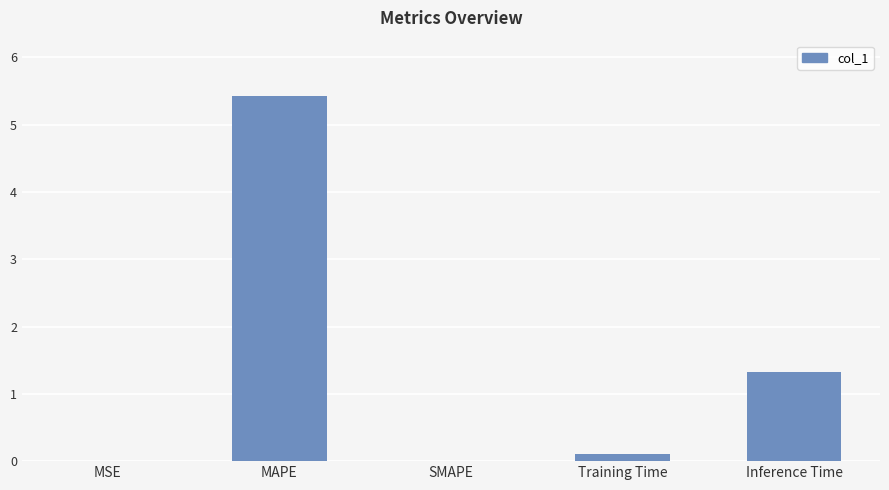

How many distinct data groups are displayed?

1